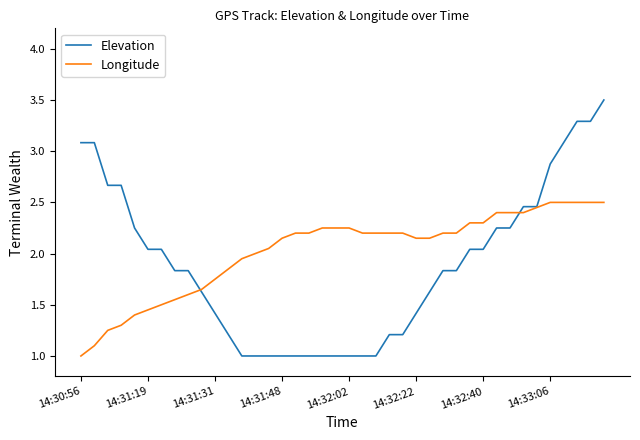

Rank the series by their maximum value, from highest to lowest.

Elevation, Longitude